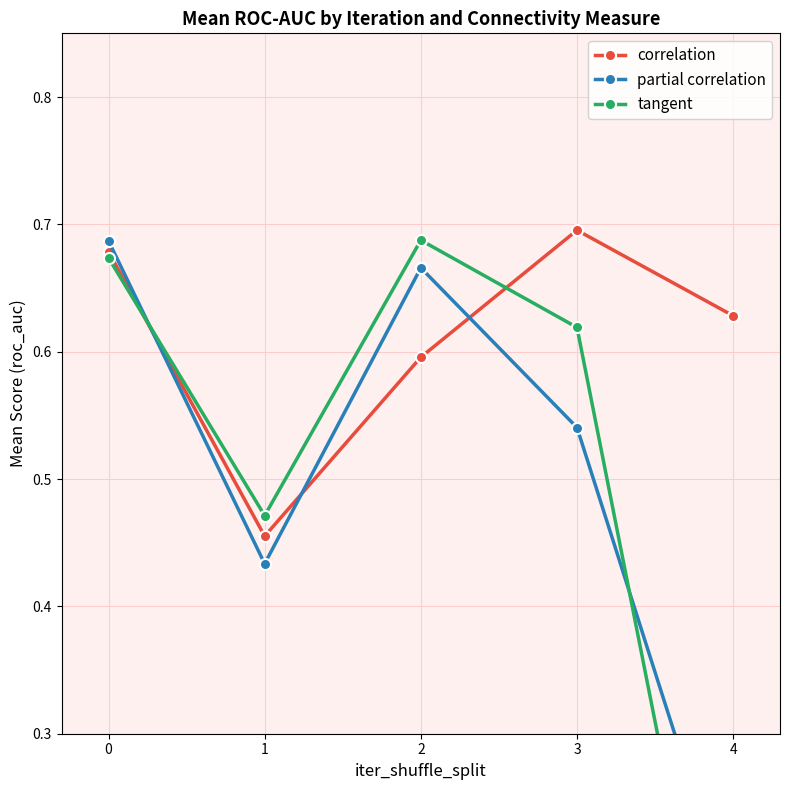

How many interior local valleys does the correlation series have?

1